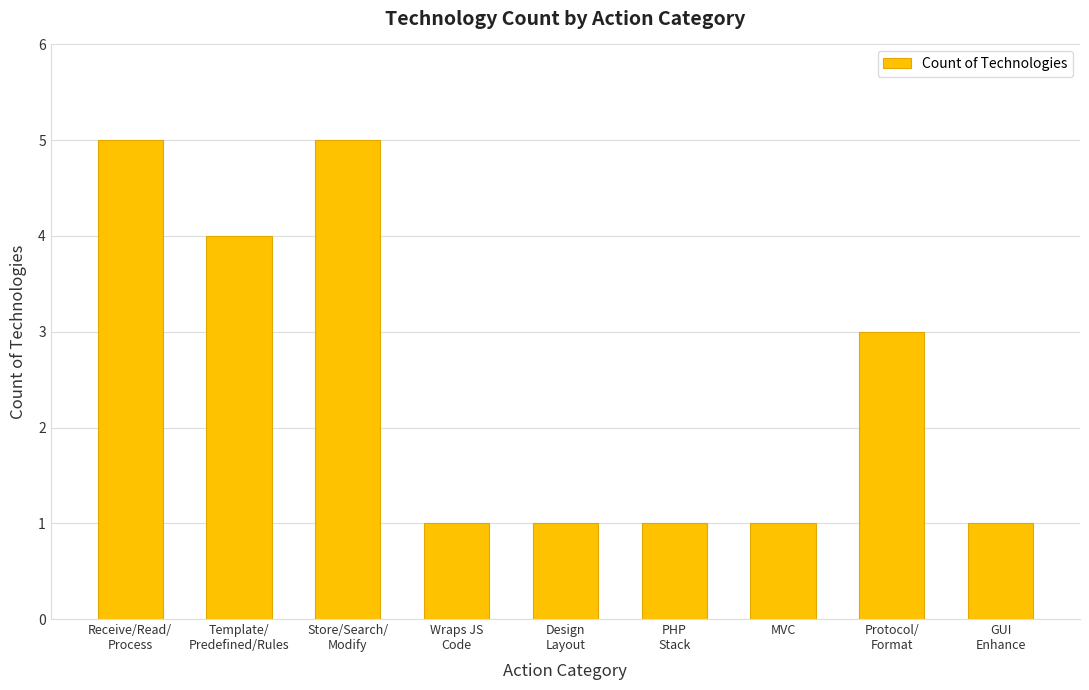

Approximately how many times larger is the value at Design
Layout compared to Wraps JS
Code?

1.0